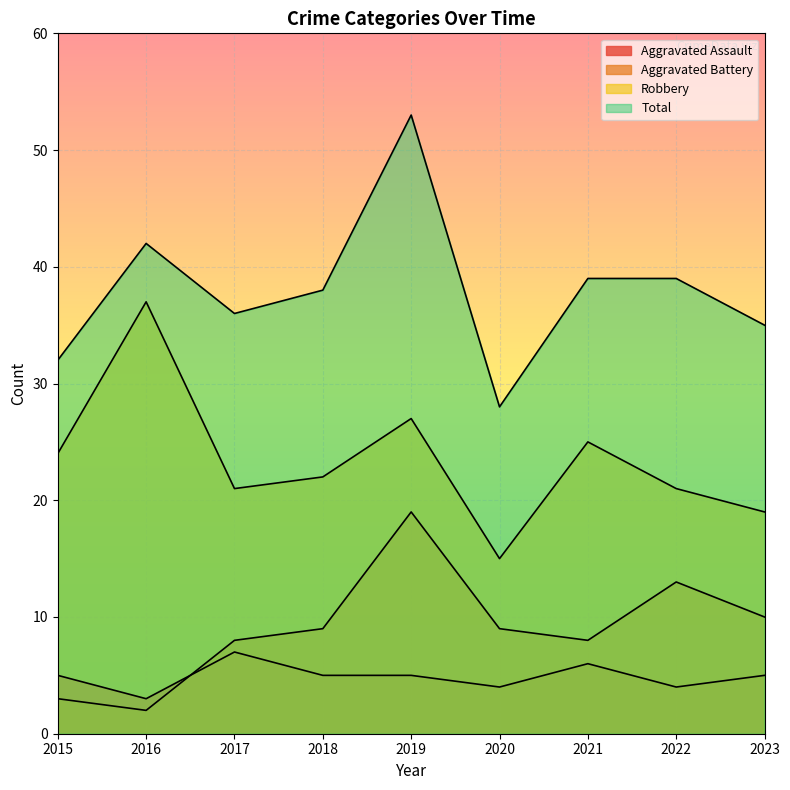

Rank the series by their maximum value, from lowest to highest.

Aggravated Assault, Aggravated Battery, Robbery, Total